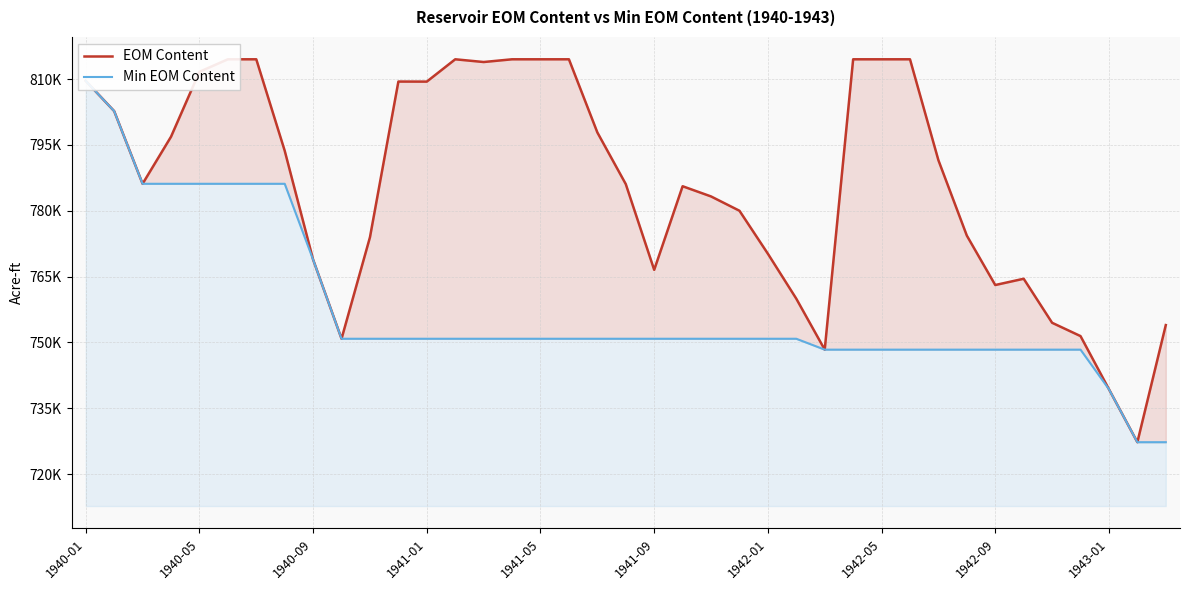

Which series has the largest total across all categories?

EOM Content